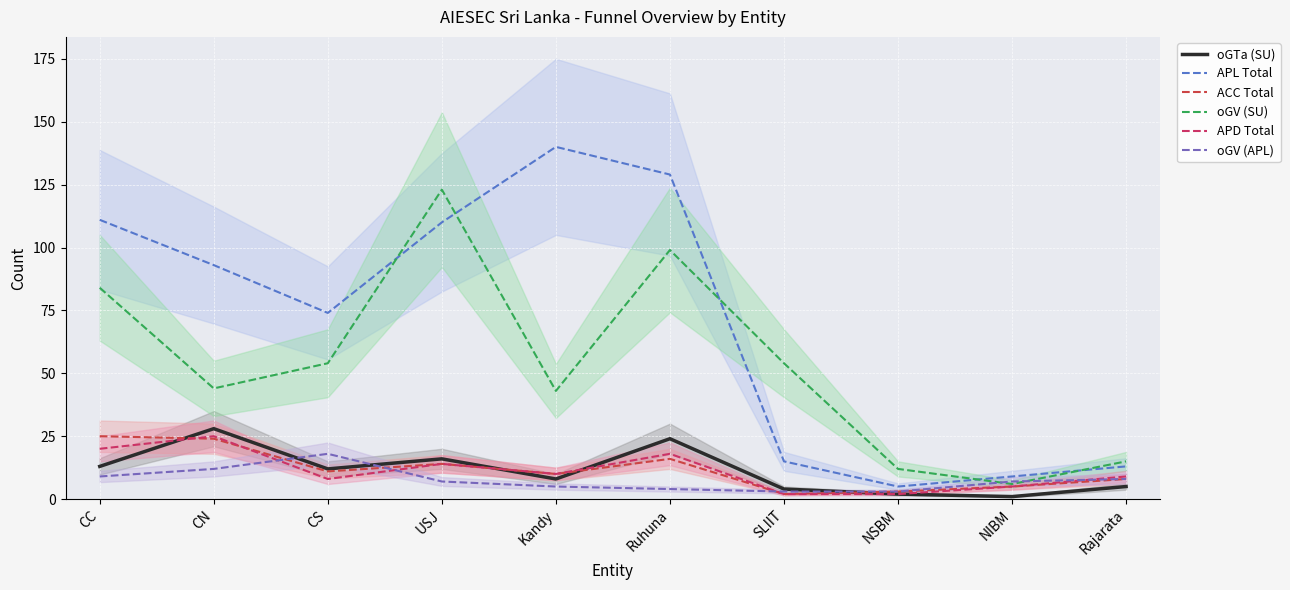

Is it true that oGTa (SU) equals 28 at CN?

True